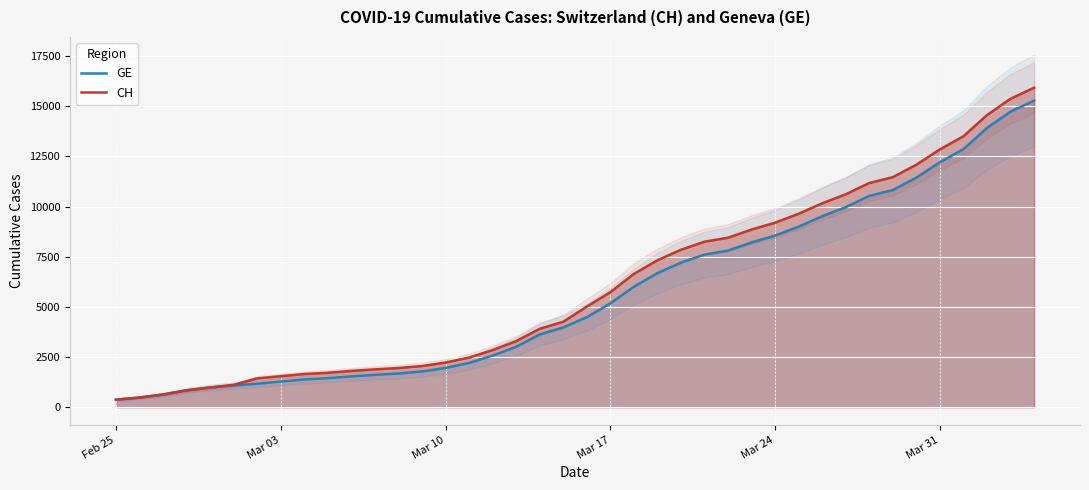

What is the highest value of the CH series?

15926